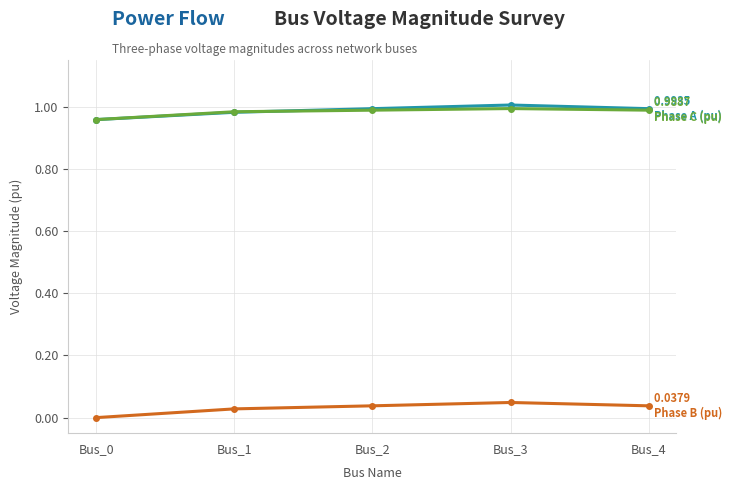

How many distinct data groups are displayed?

3